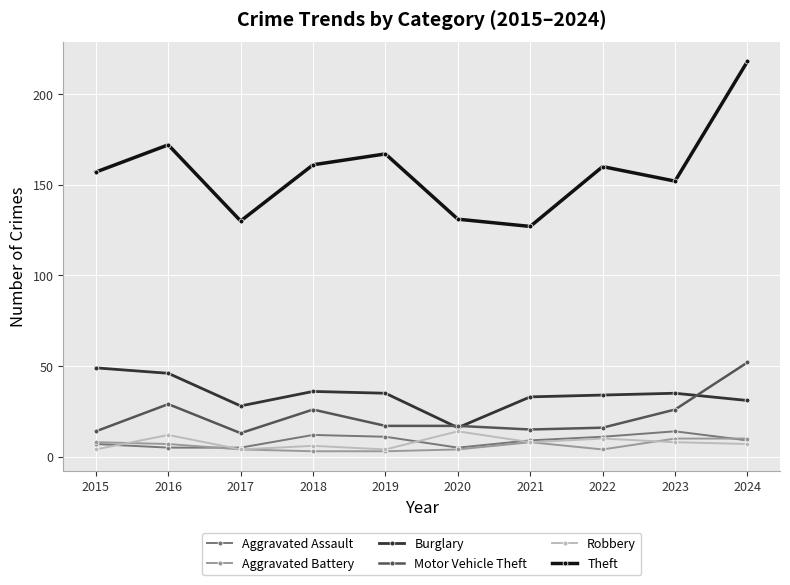

Read the Robbery value at 2021.

8